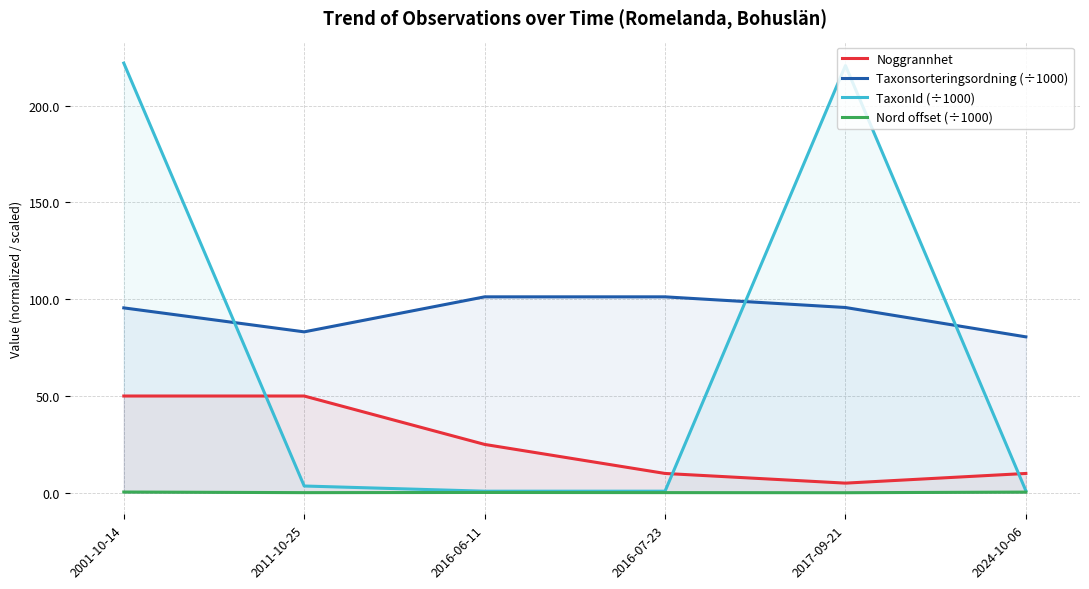

True or false: Nord offset (÷1000) and Noggrannhet cross at least once.

False